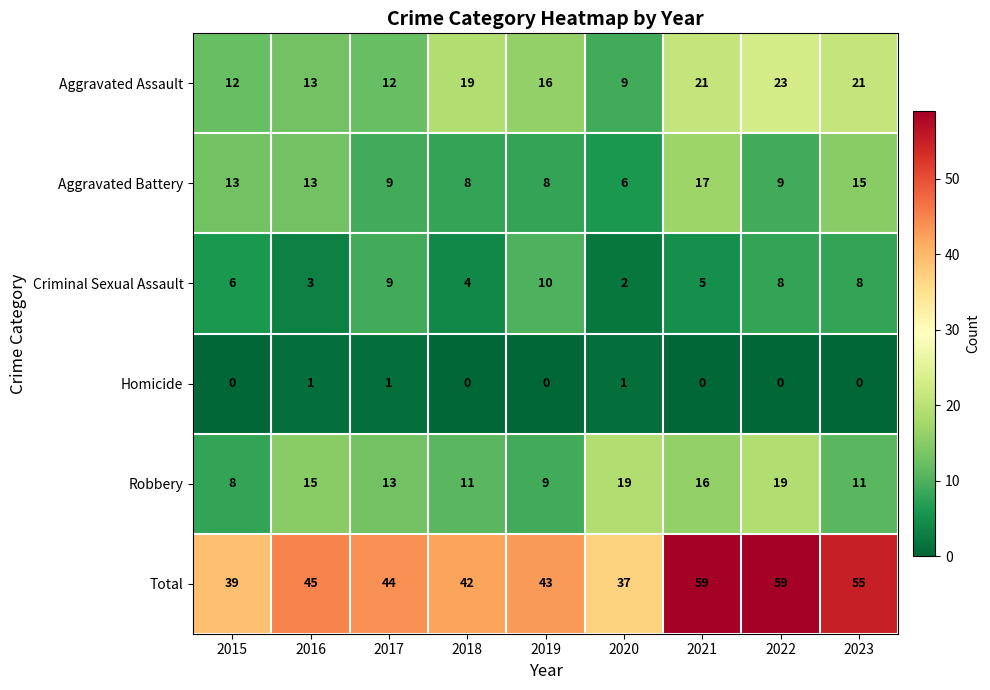

How many data points in Total are less than 44?

4